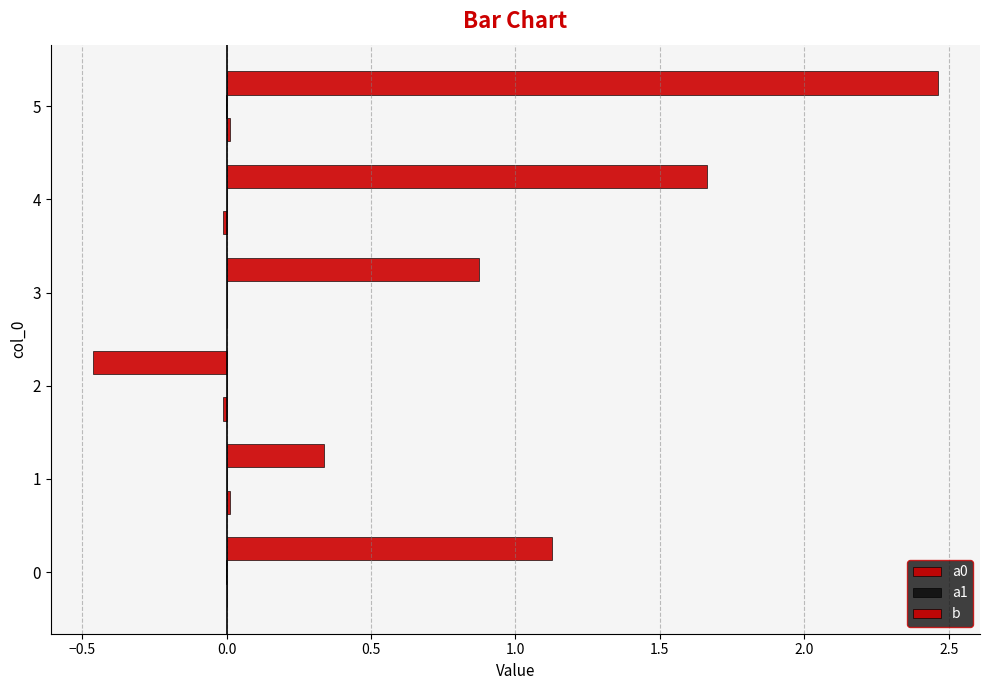

Count the number of categories in the chart.

6